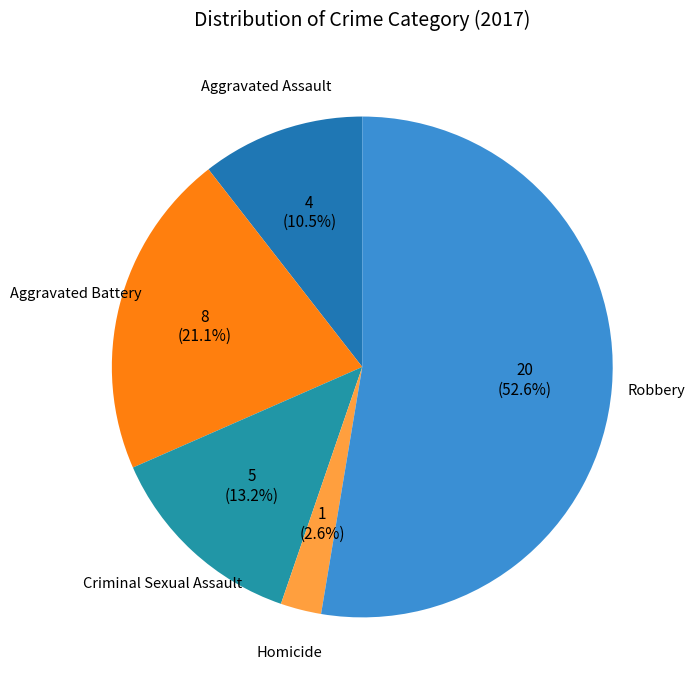

Which category has the biggest portion of the pie?

Robbery